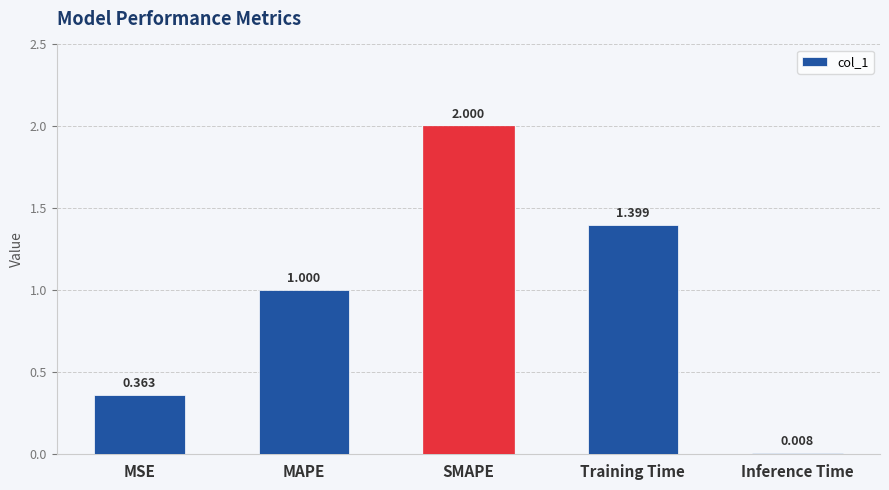

At which label is the value closest to 1?

MAPE